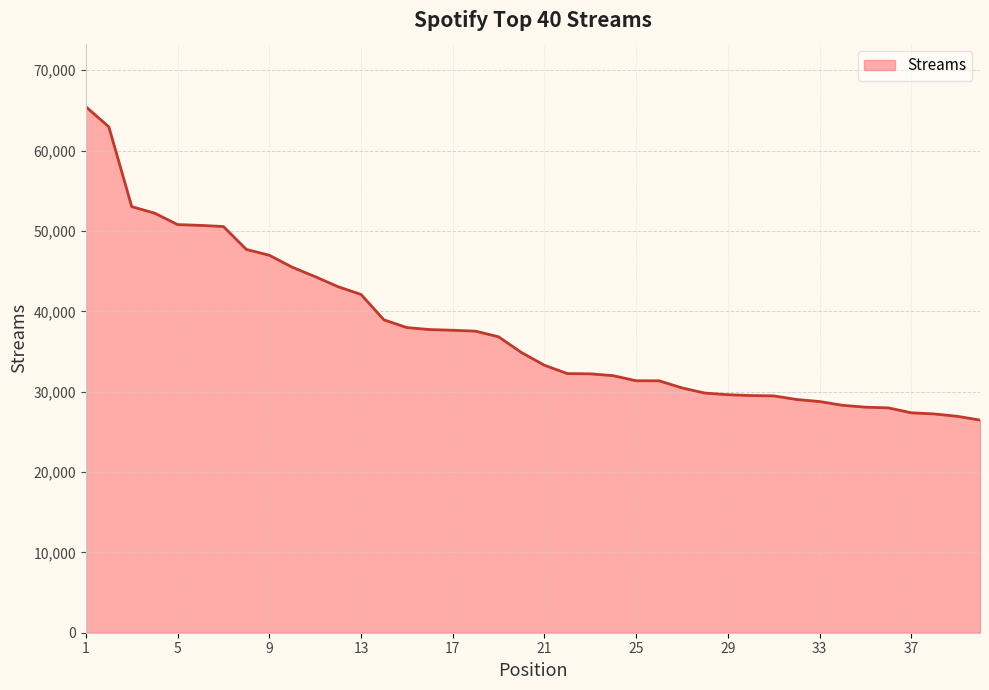

What is the difference between the maximum and minimum values?

38992